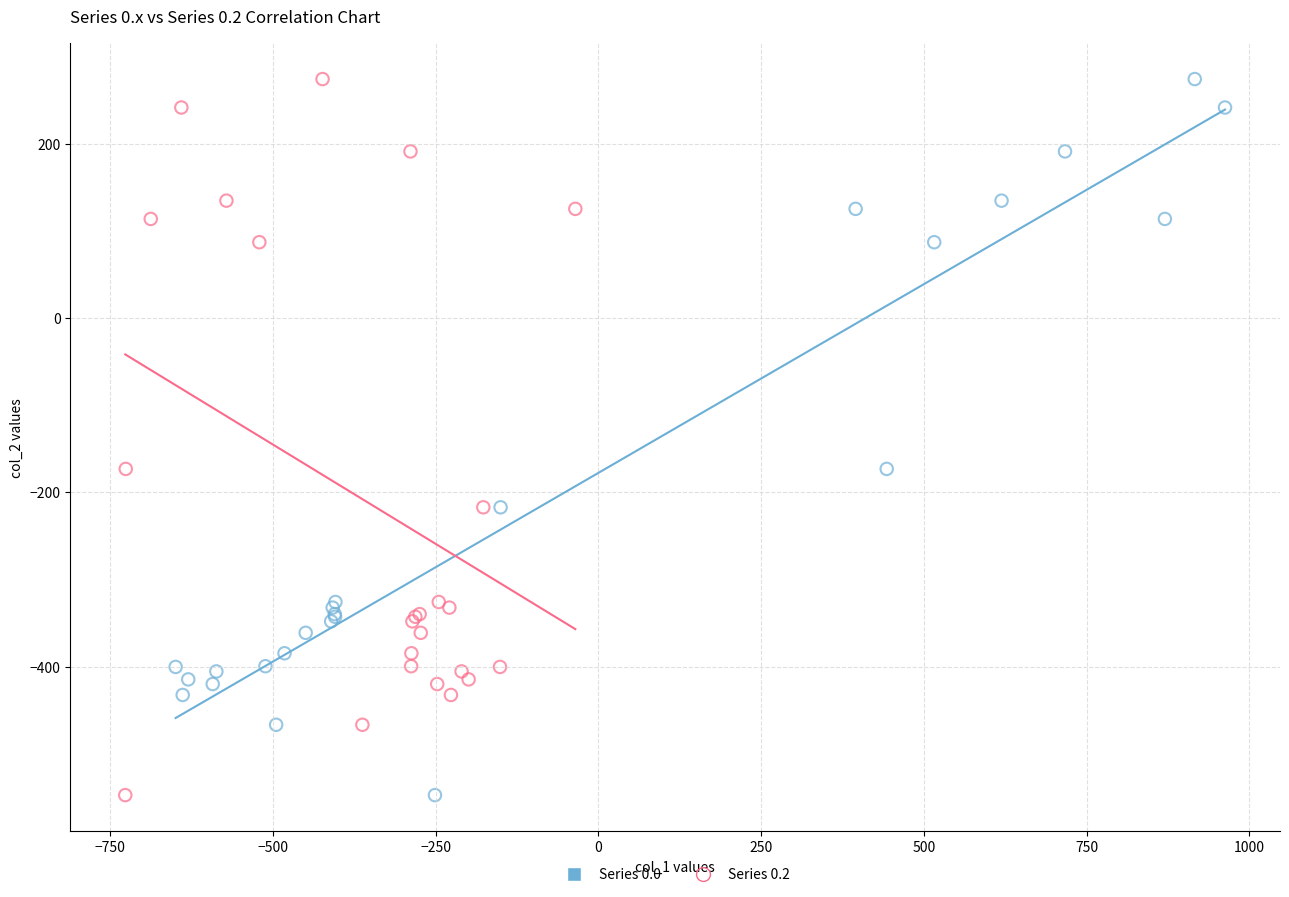

What are all the series names shown in the legend?

Series 0.0, Series 0.2